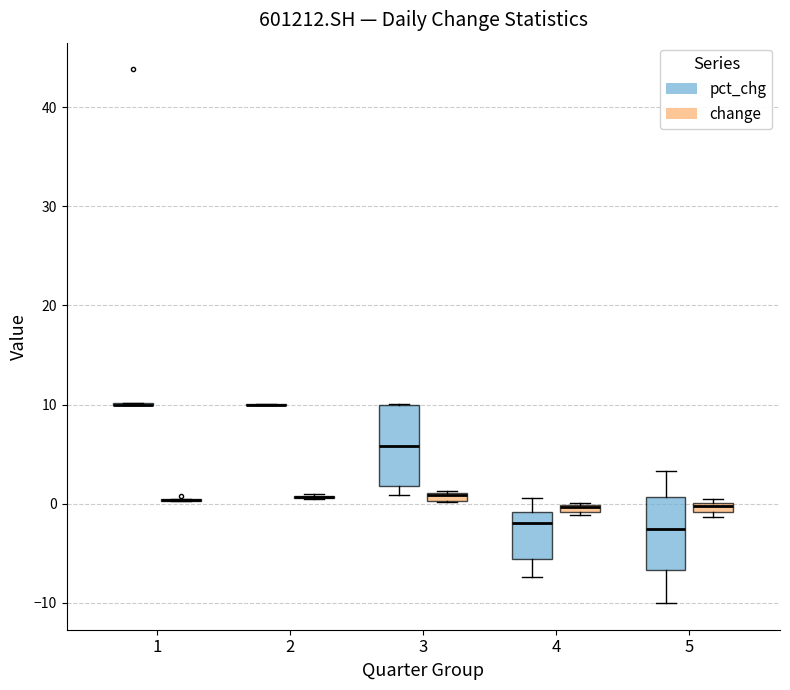

Where is the lower edge of the box for 5 (change) on the y-axis? The values are not printed on the chart, so give them approximately, as read against the axis.

-1